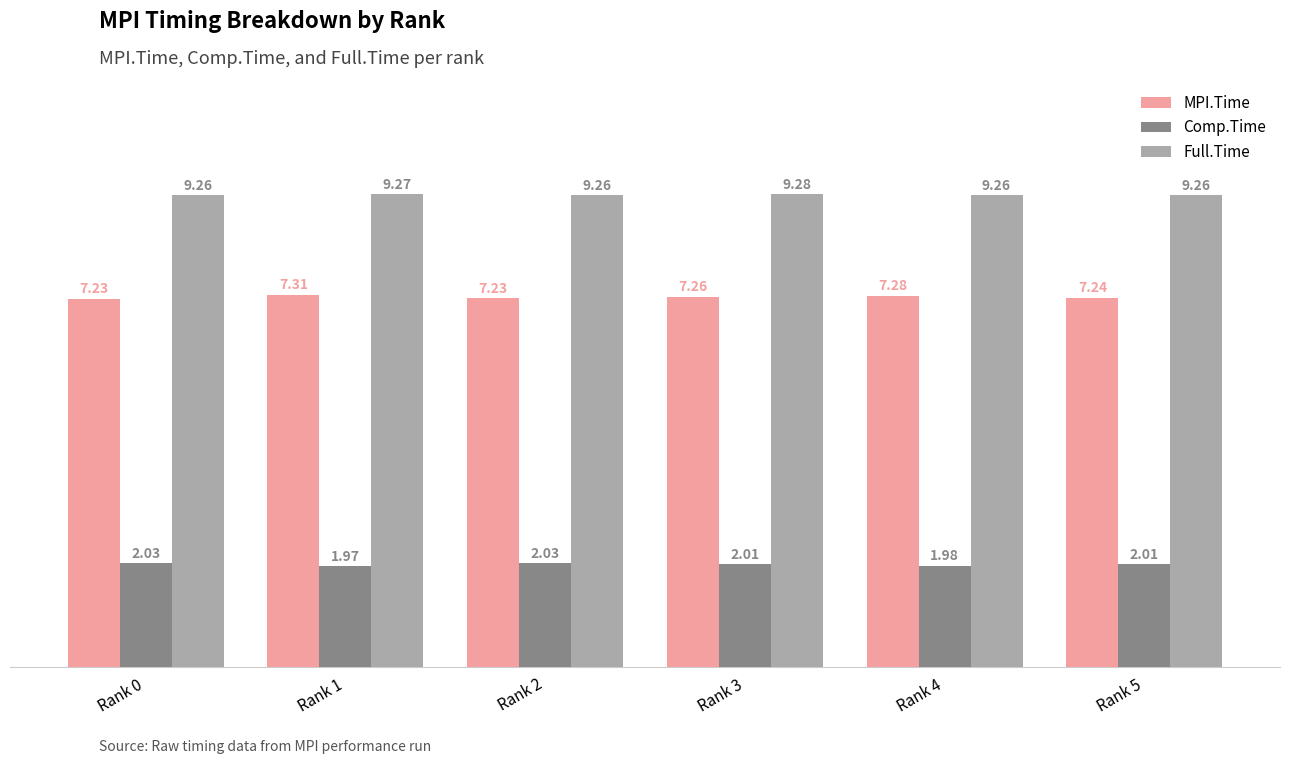

The value of Comp.Time at Rank 2 is 2.8. True or false?

False